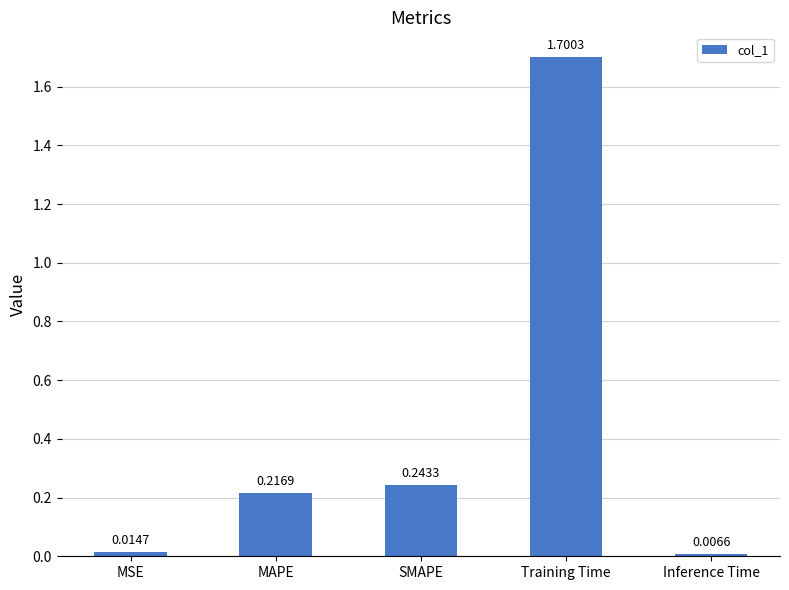

What is the difference between the maximum and minimum values?

1.7